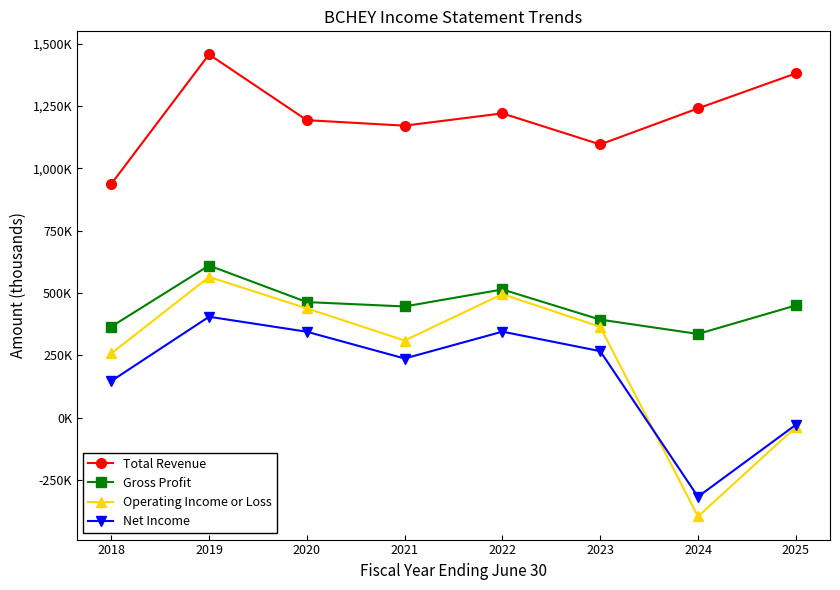

Is this an area chart (filled region under the line)?

No